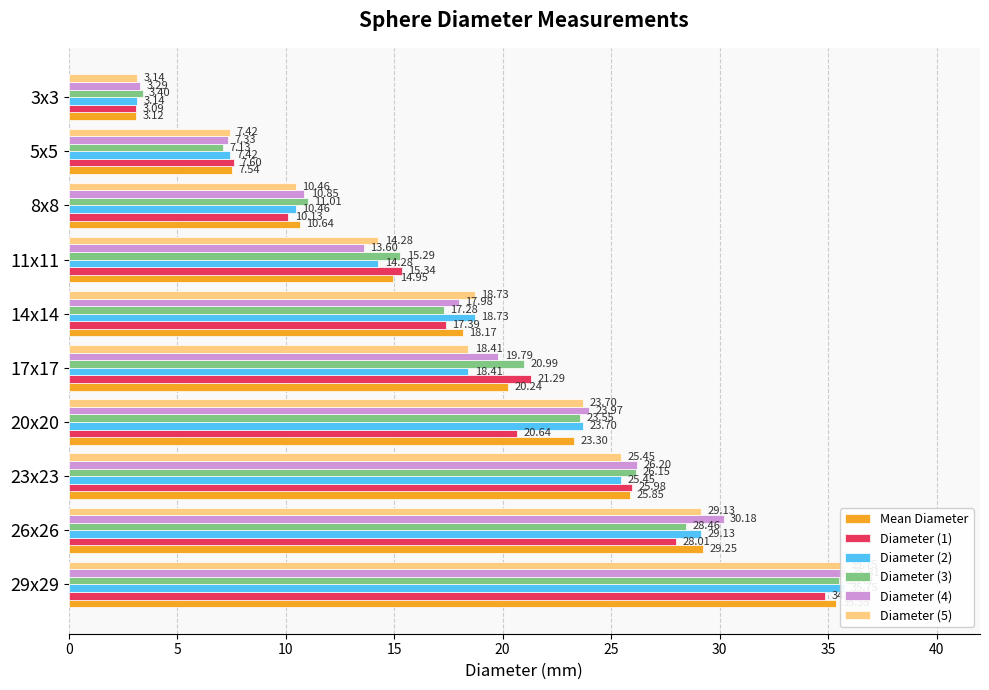

How many bars are there in total?

60